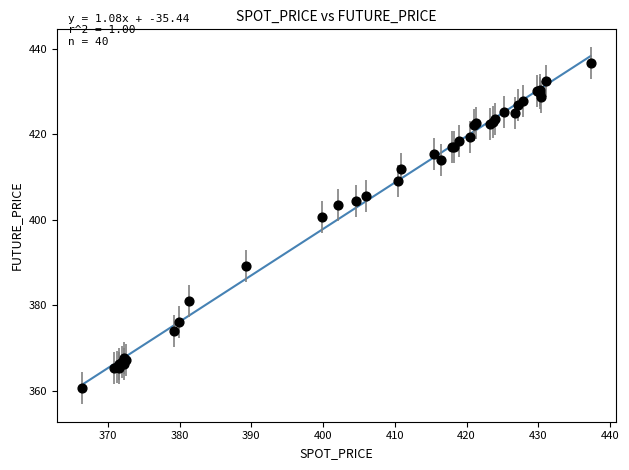

What Y value in the scatter plot is closest to 398?

400.6